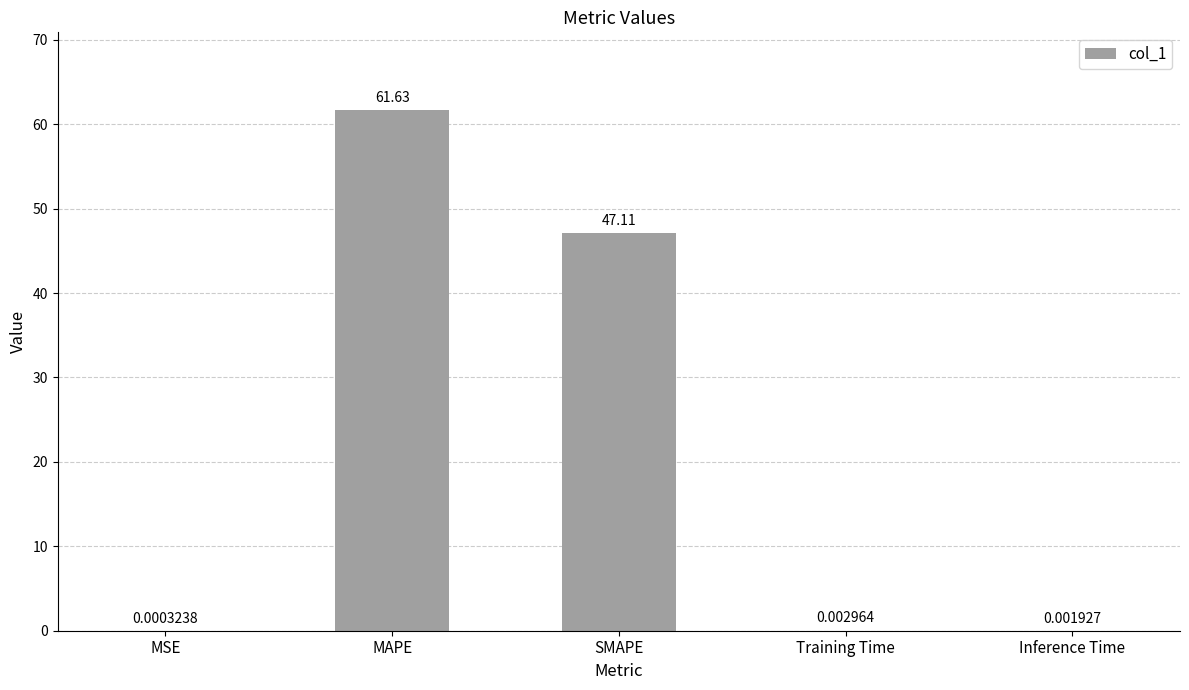

At which label is the value closest to 30?

SMAPE